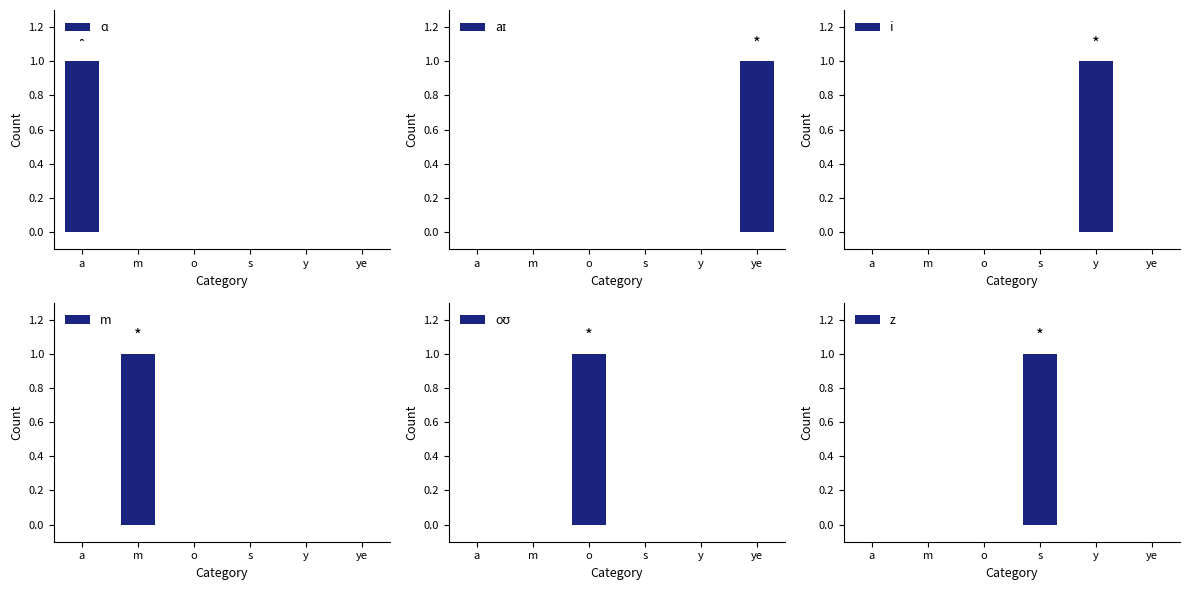

How many m values are between 0 and 1?

6